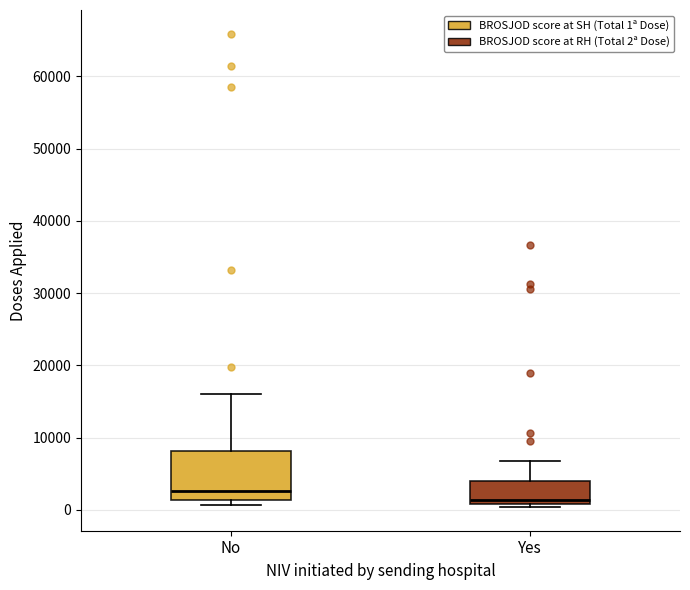

Which box is the tallest, from its lower edge to its upper edge?

No